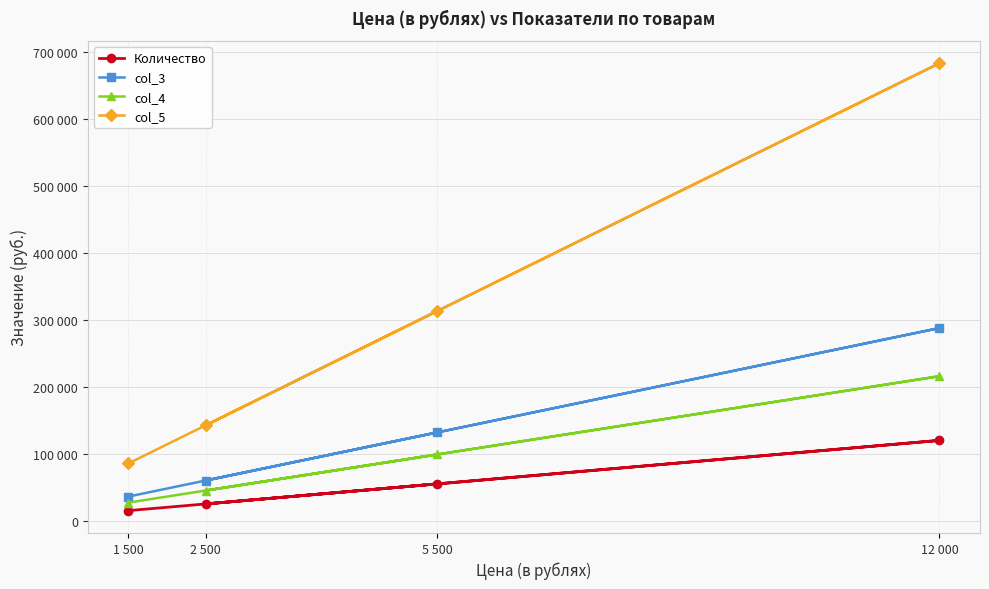

List the series in order of their peak value, lowest first.

Количество, col_4, col_3, col_5